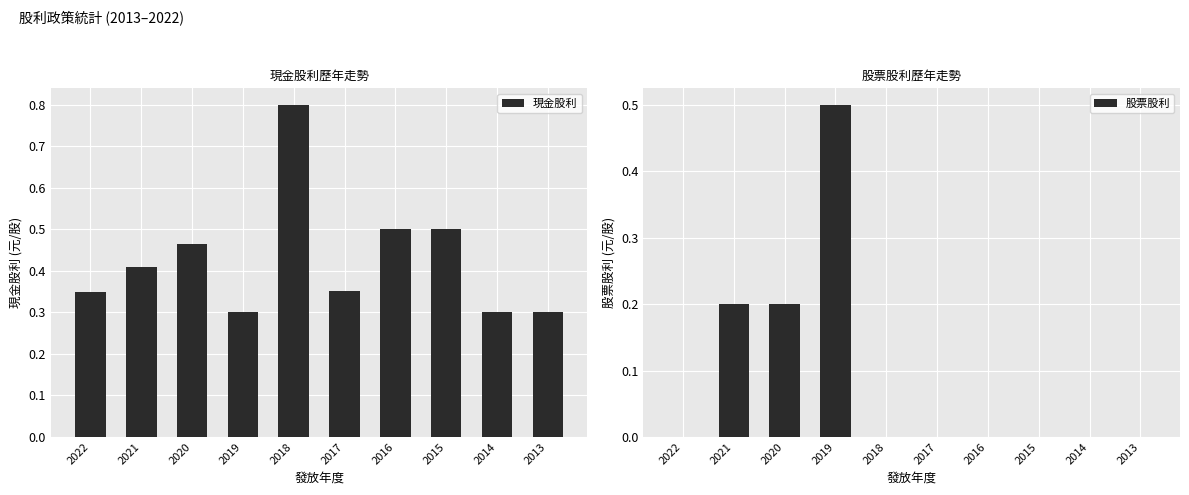

At which label is 股票股利 closest to 0?

2022